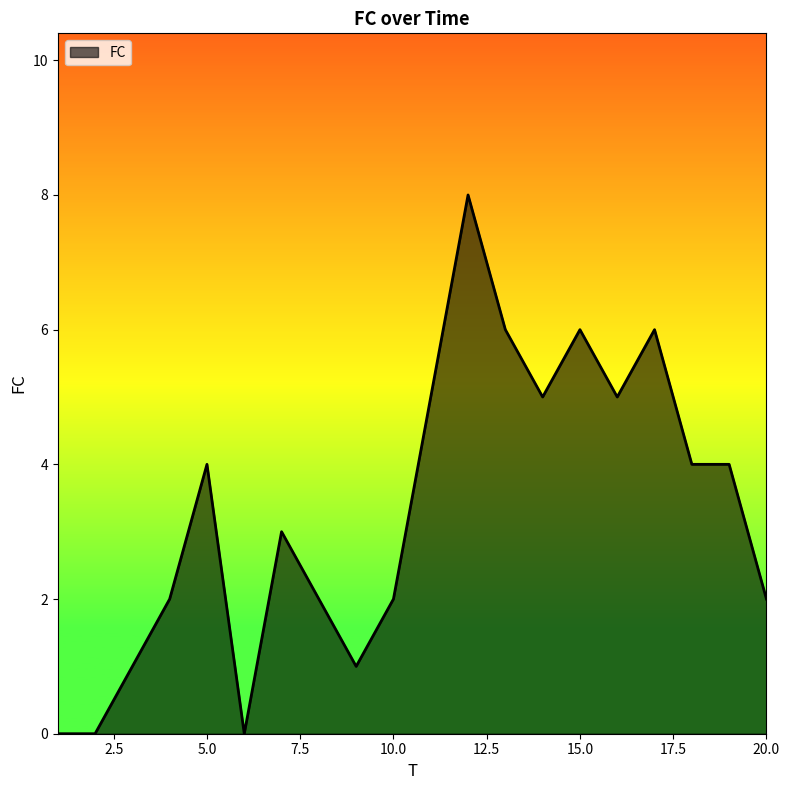

What is the difference between the maximum and minimum values?

8